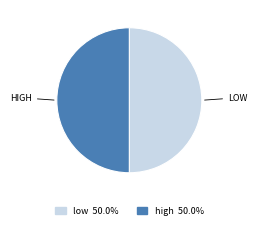

Combined, do high and low account for over 50%?

Yes